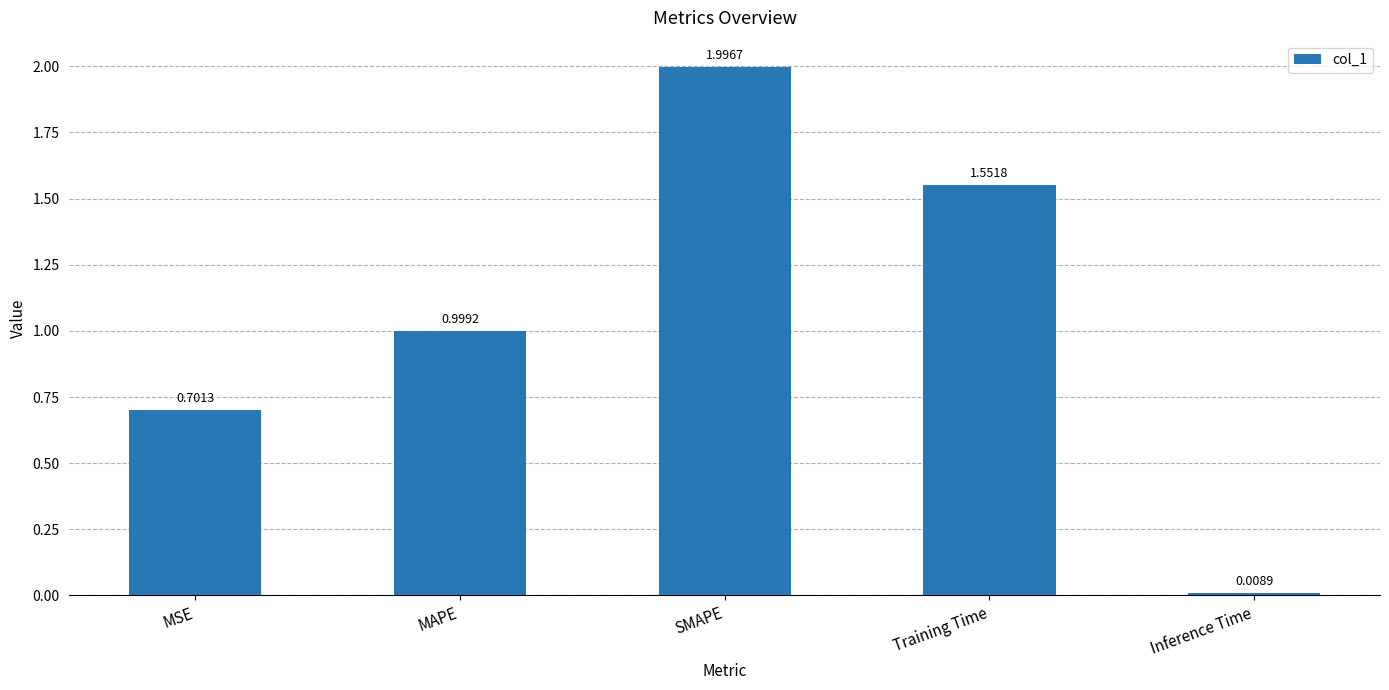

What is the average value?

1.1